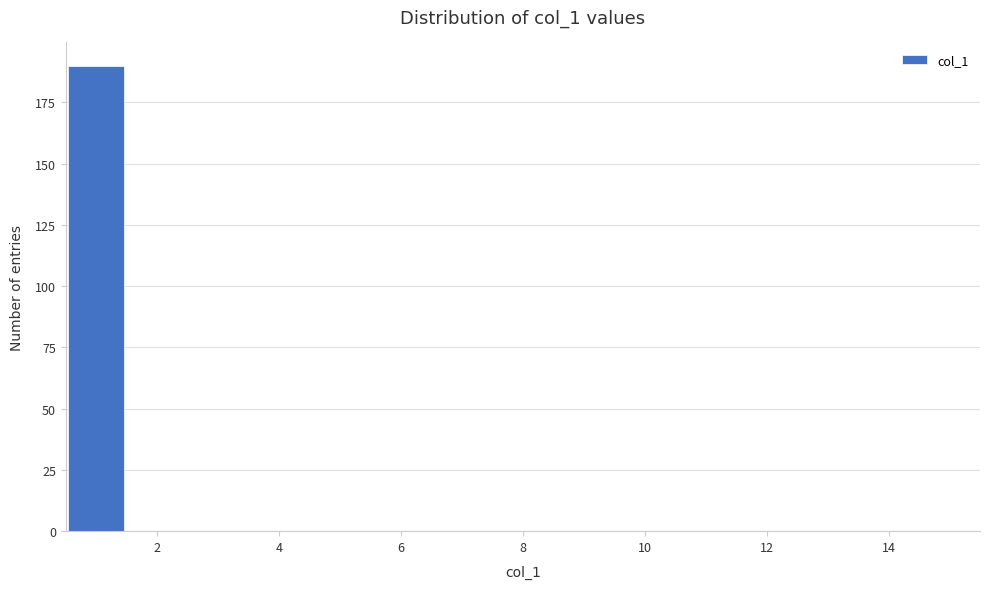

Reading left to right, transcribe this chart: for each bar, give the range it covers on the x-axis and its height. Neither the bar edges nor the heights are printed on the chart, so give them approximately, as read against the axes.

0.5 to 1.5: 190
1.5 to 2.5: 0
2.5 to 3.5: 0
3.5 to 4.5: 0
4.5 to 5.5: 0
5.5 to 6.5: 0
6.5 to 7.5: 0
7.5 to 8.5: 0
8.5 to 9.5: 0
9.5 to 10.5: 0
10.5 to 11.5: 0
11.5 to 12.5: 0
12.5 to 13.5: 0
13.5 to 14.5: 0
14.5 to 15.5: 0